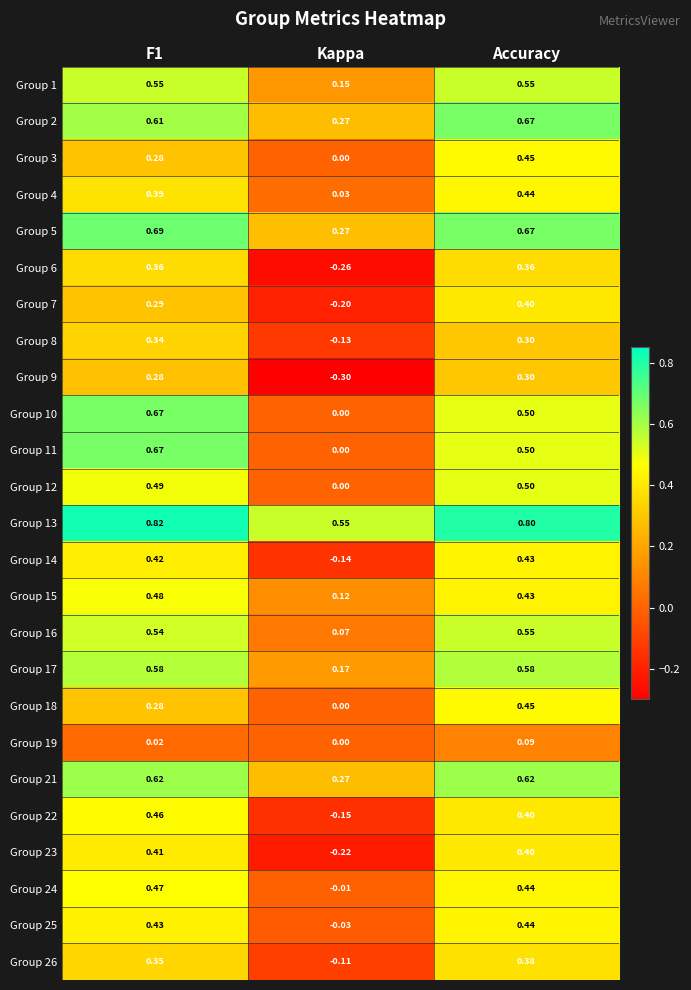

At which category does the chart reach its minimum across all series?

Kappa